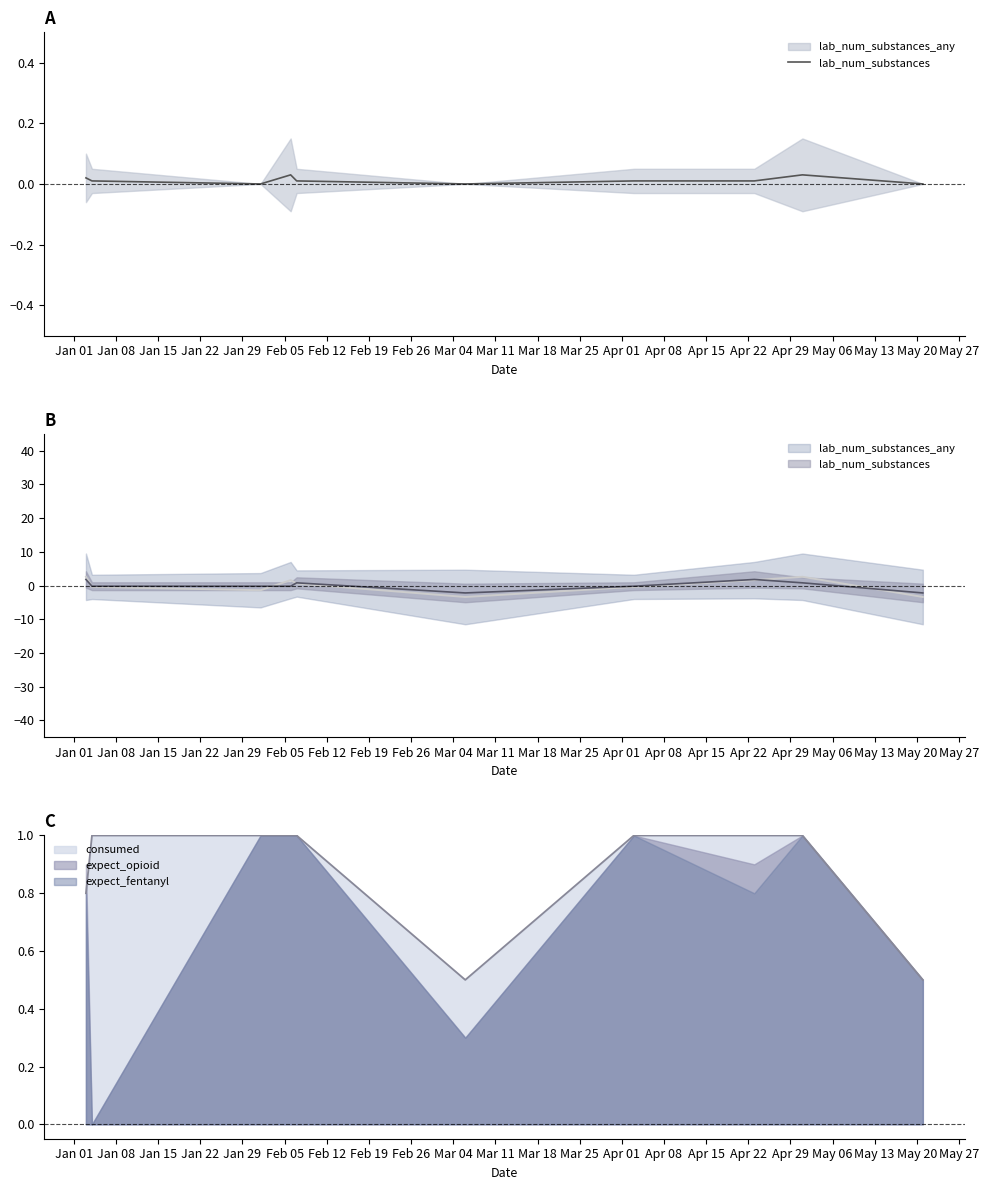

What is the highest value of the expect_opioid series?

1.0